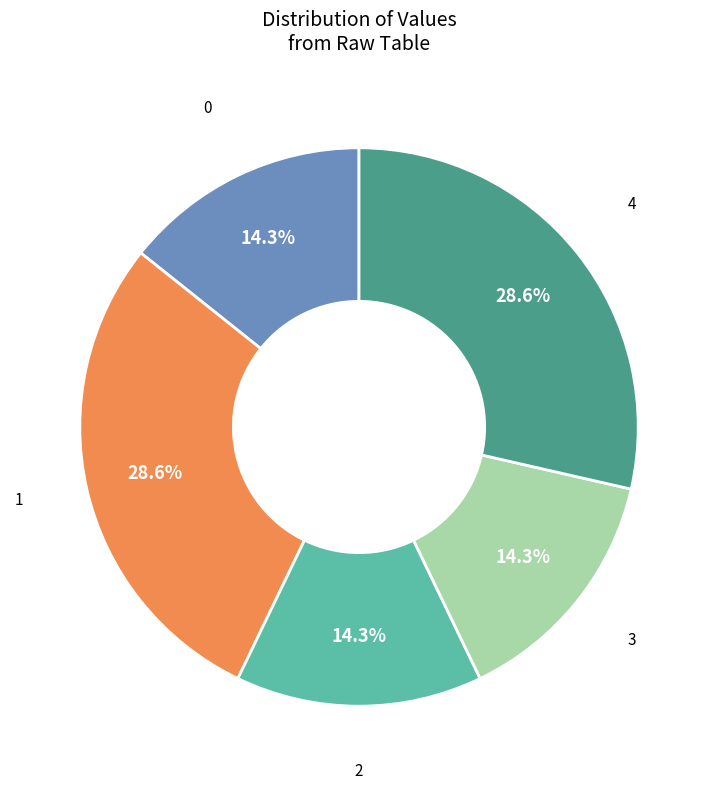

How many segments does this pie chart have?

5